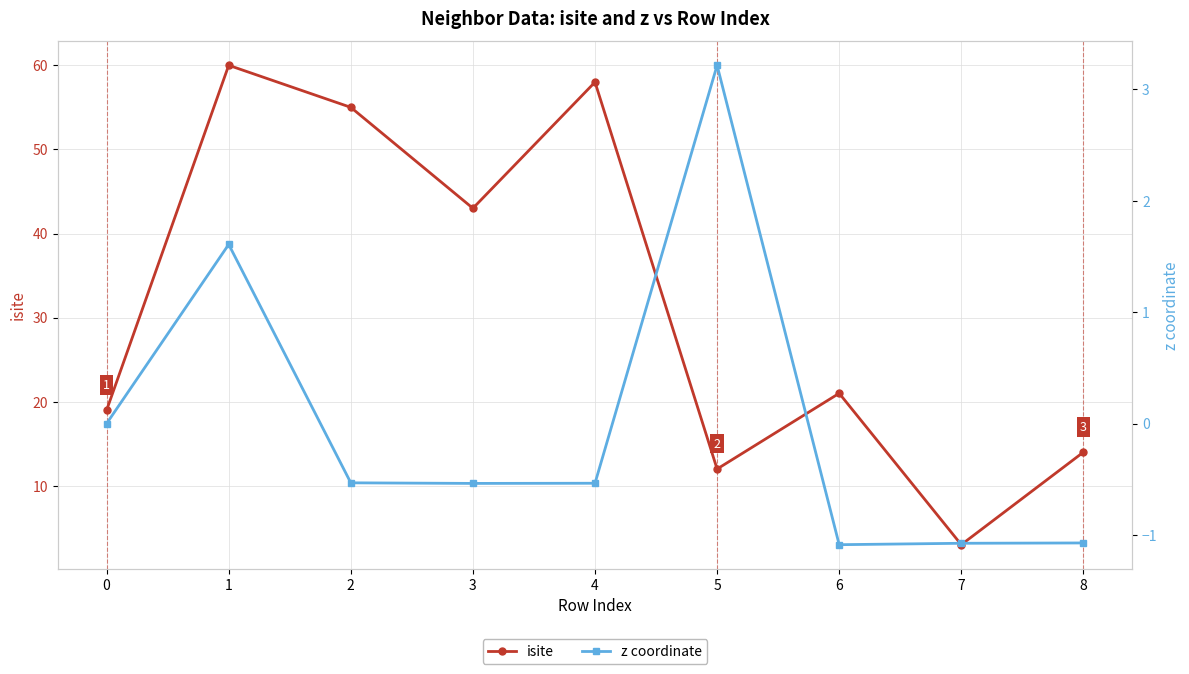

Which category has the highest value in the z coordinate series?

5